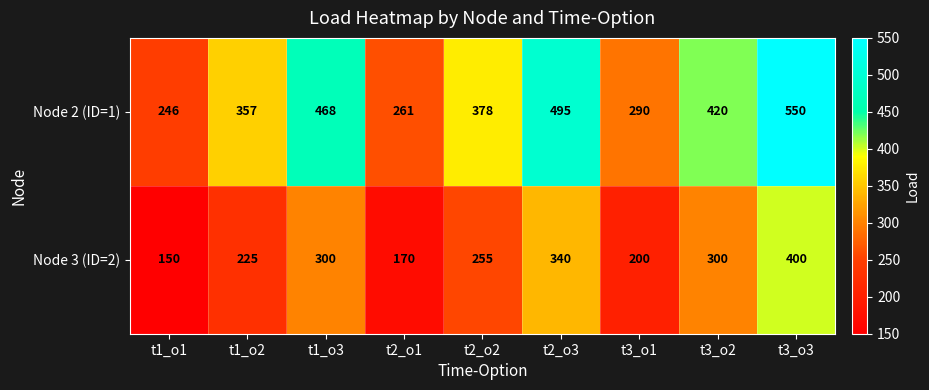

How many series are shown in this chart?

2